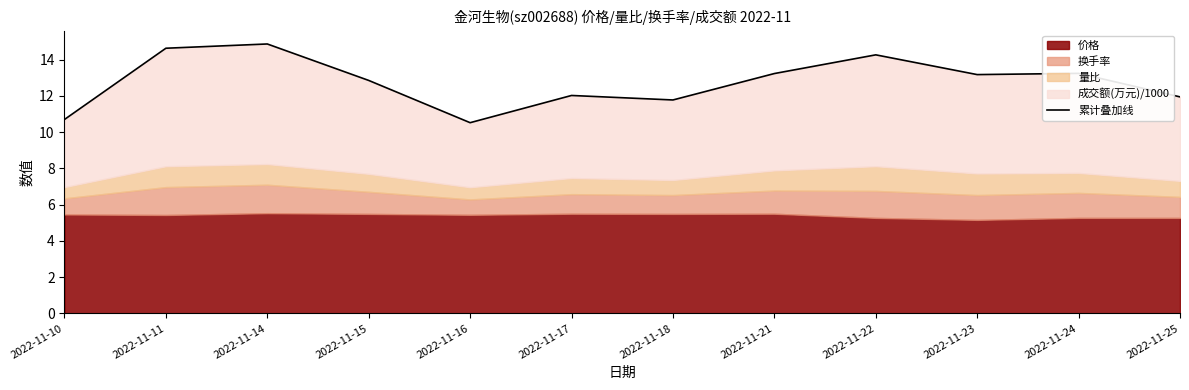

Rank the categories by value from highest to lowest.

2022-11-14, 2022-11-11, 2022-11-22, 2022-11-24, 2022-11-21, 2022-11-23, 2022-11-15, 2022-11-17, 2022-11-25, 2022-11-18, 2022-11-10, 2022-11-16